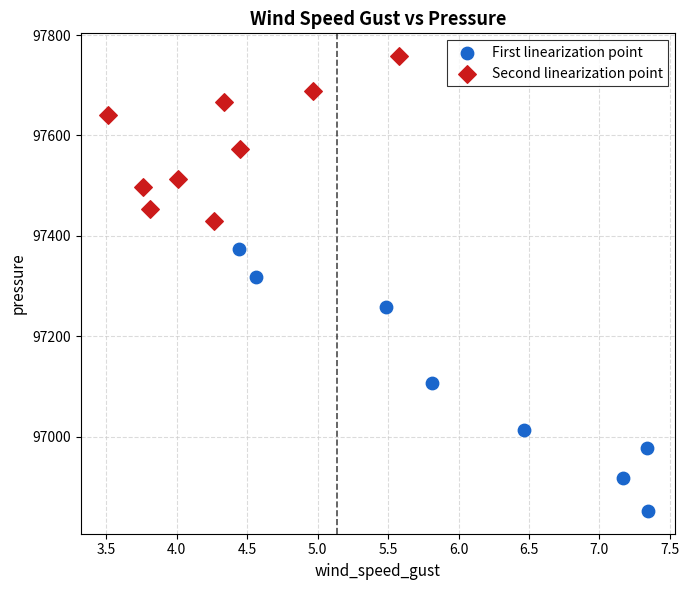

Which series reaches the maximum Y coordinate?

Second linearization point